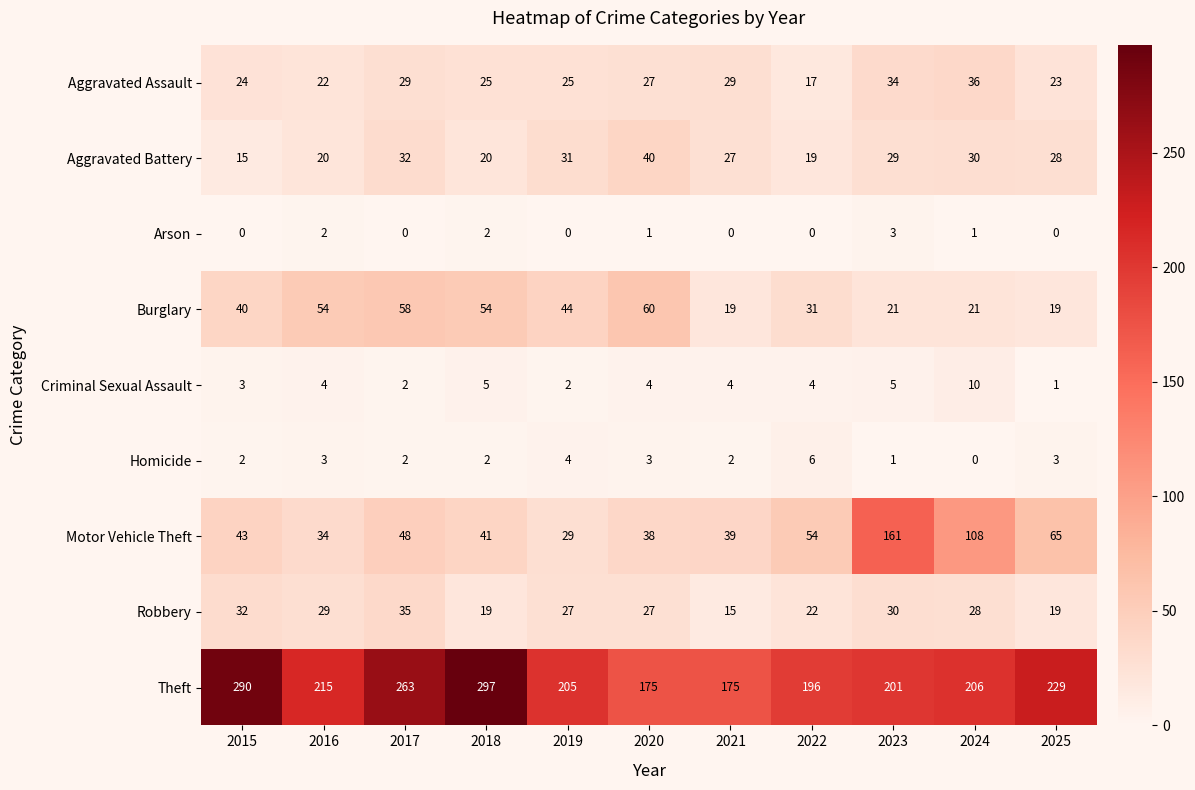

Which label corresponds to the largest value in the chart?

2018